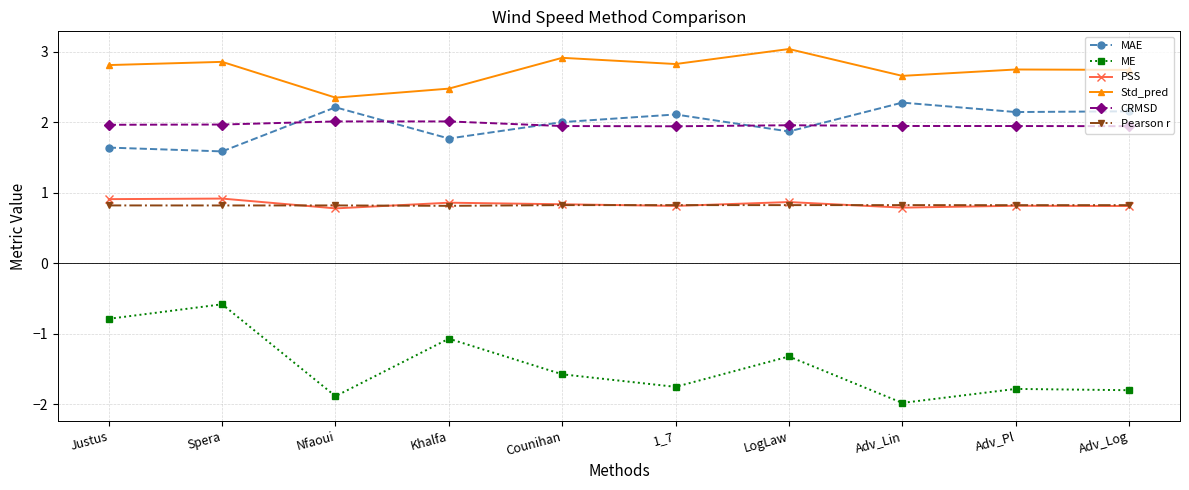

What is the sum of all MAE values?

19.7